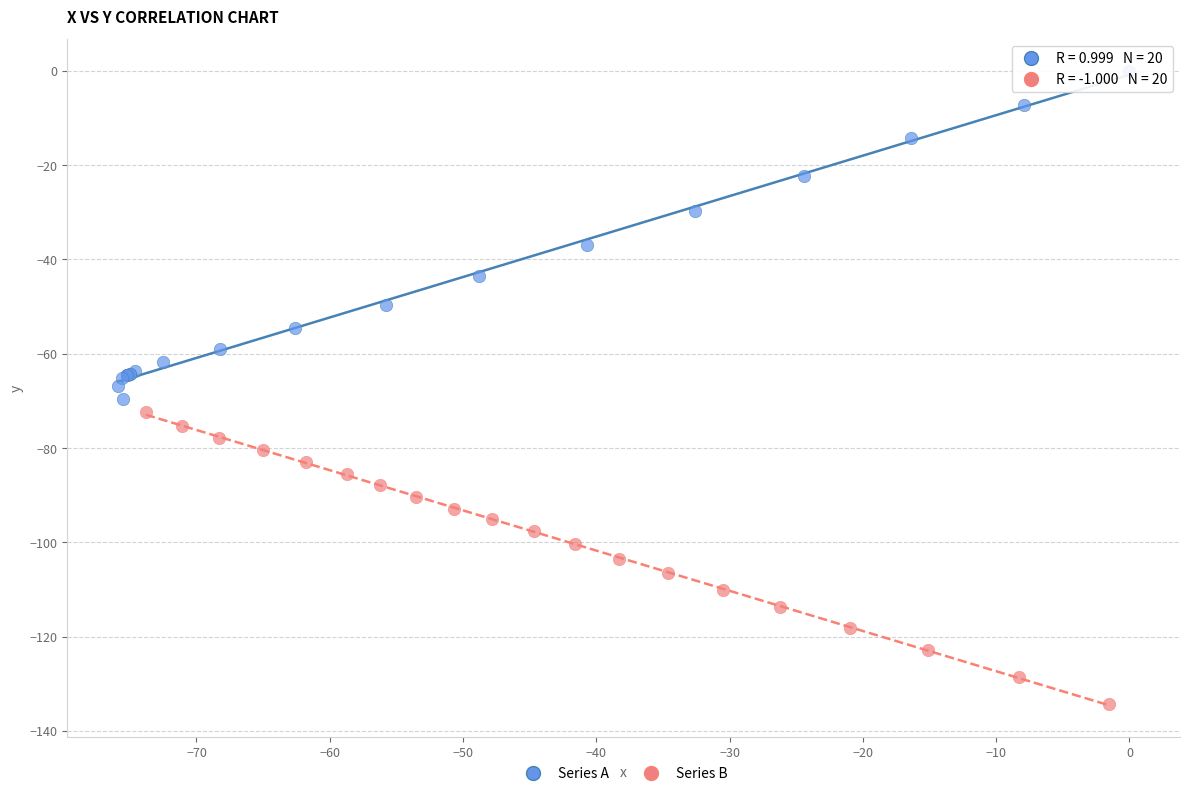

Which series contains the lowest Y value?

Series B